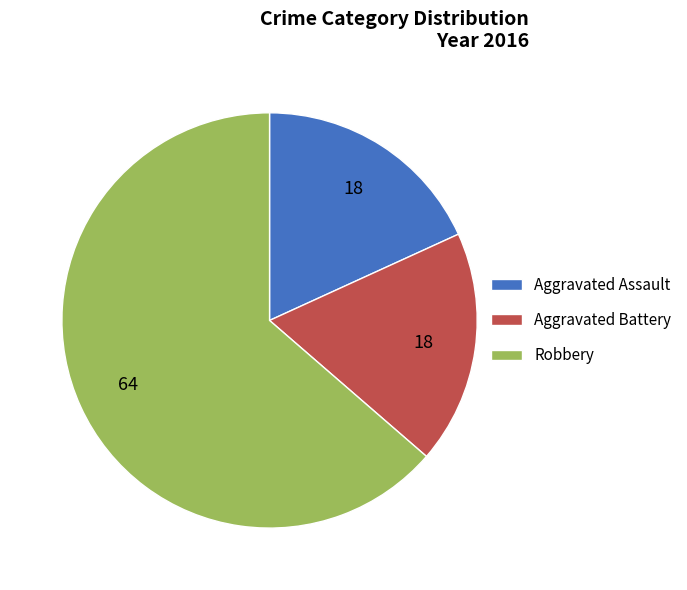

Which category accounts for the majority?

Robbery